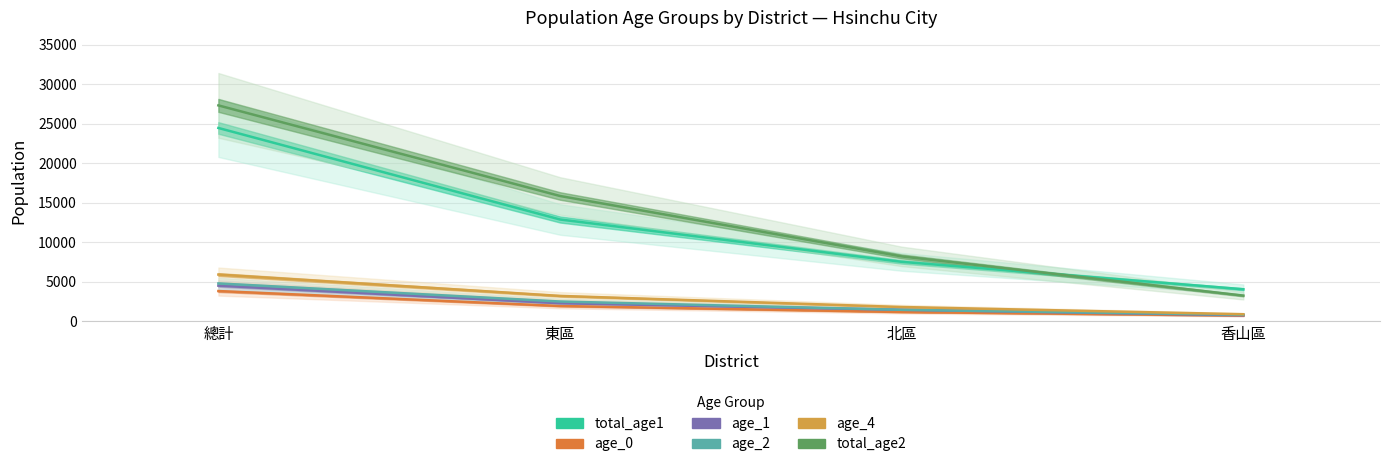

What is the lowest value of the age_0 series?

719